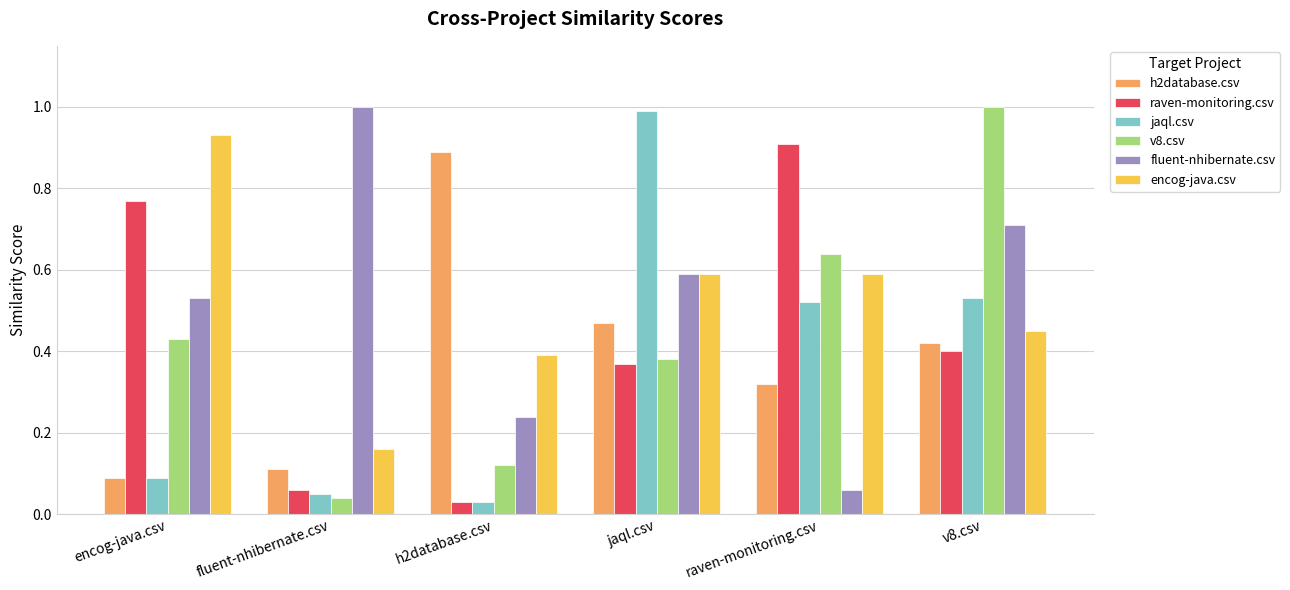

Rank the categories by h2database.csv value from highest to lowest.

h2database.csv, jaql.csv, v8.csv, raven-monitoring.csv, fluent-nhibernate.csv, encog-java.csv